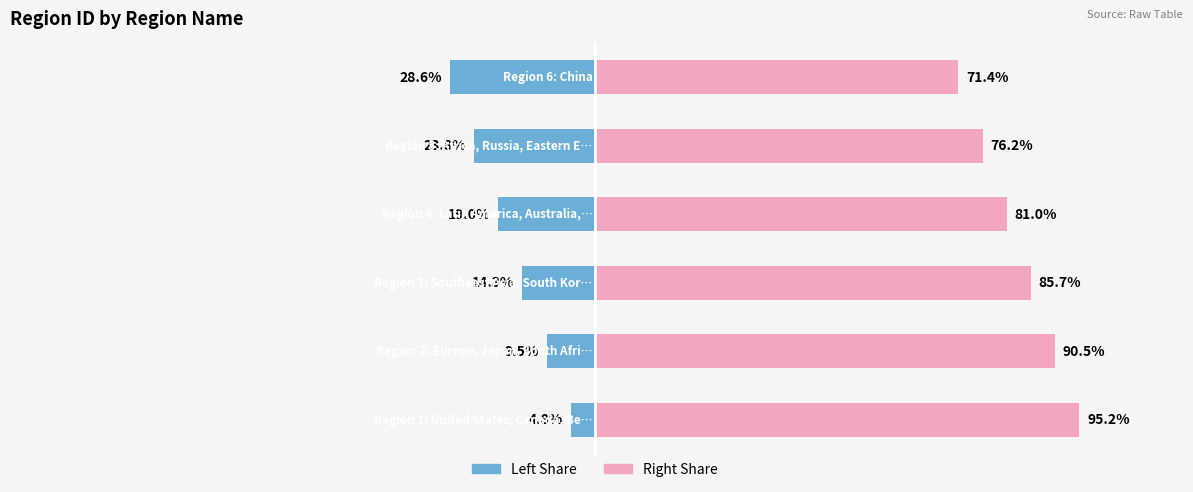

What is the sum of the RegionID (Left) values at 1 and 0?

-14.3